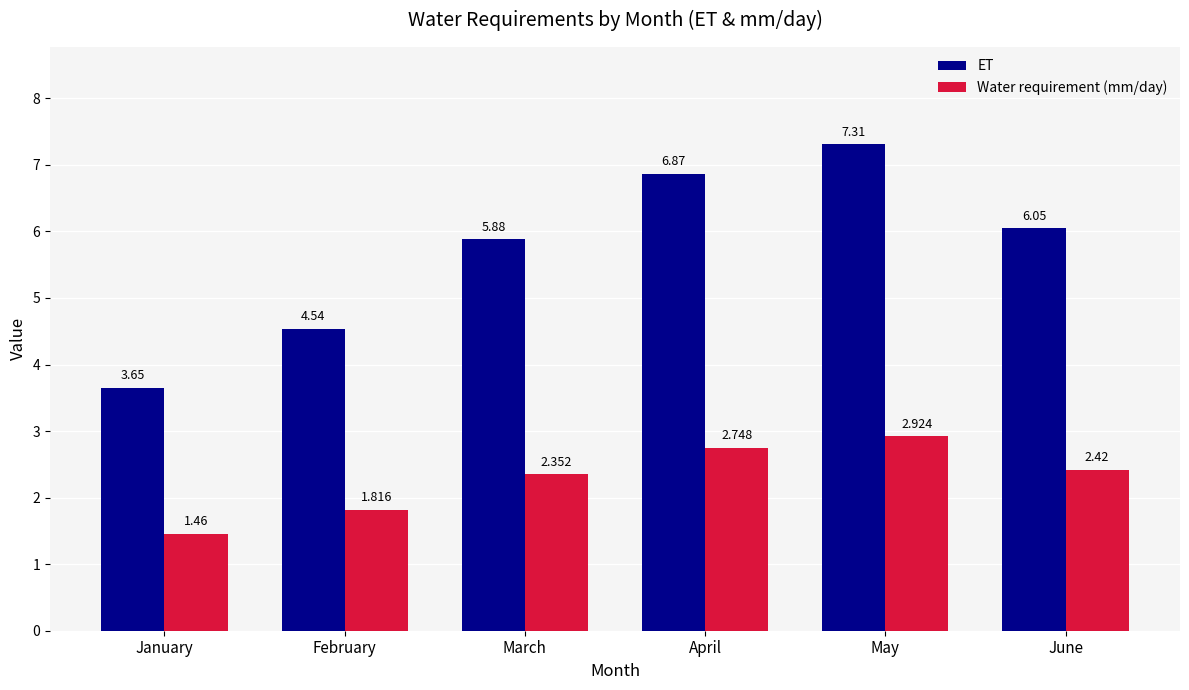

Which series has the largest range (max minus min)?

ET